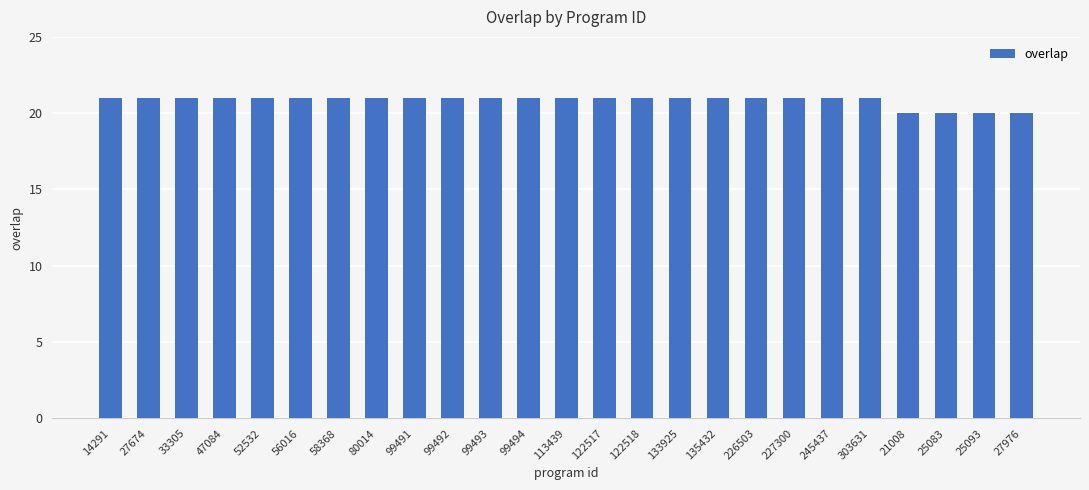

What is the minimum value shown in the chart?

20